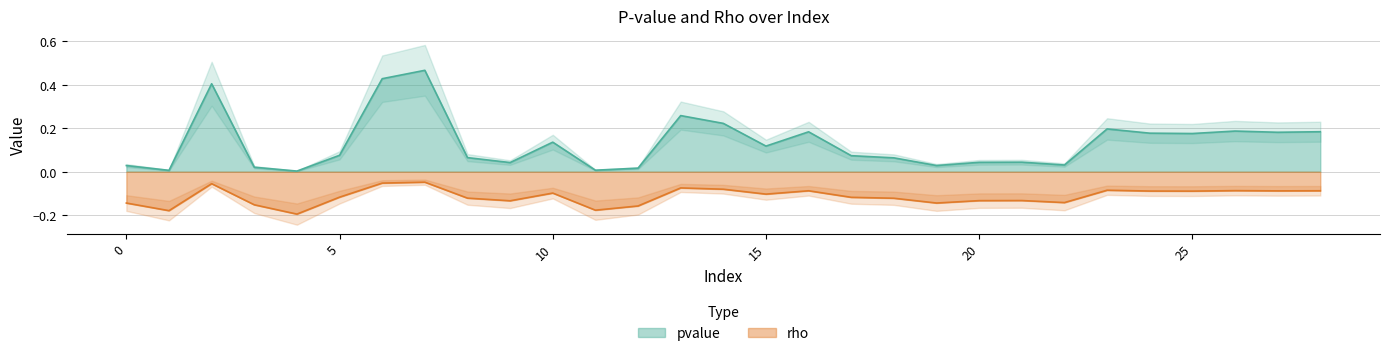

Reading left to right, what are all the values shown in this chart?

pvalue: 0.0	0.0	0.4	0.0	0.0	0.1	0.4	0.5	0.1	0.0	0.1	0.0	0.0	0.3	0.2	0.1	0.2	0.1	0.1	0.0	0.0	0.0	0.0	0.2	0.2	0.2	0.2	0.2	0.2
rho: -0.1	-0.2	-0.1	-0.2	-0.2	-0.1	-0.1	-0.0	-0.1	-0.1	-0.1	-0.2	-0.2	-0.1	-0.1	-0.1	-0.1	-0.1	-0.1	-0.1	-0.1	-0.1	-0.1	-0.1	-0.1	-0.1	-0.1	-0.1	-0.1